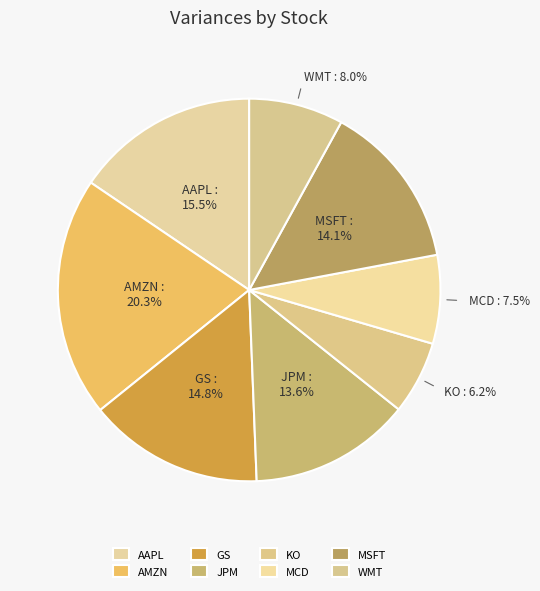

Does any single category account for the majority?

No